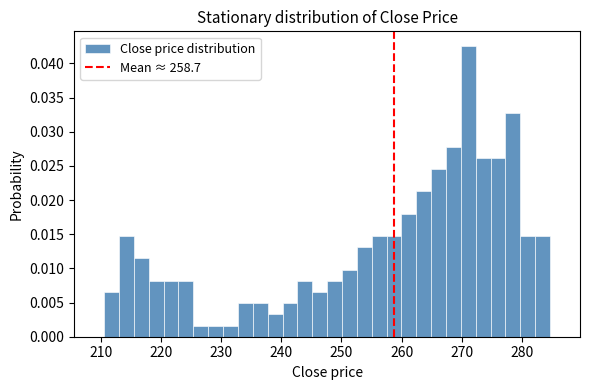

Read against the x-axis, roughly where is the centre of the tallest bar?

271